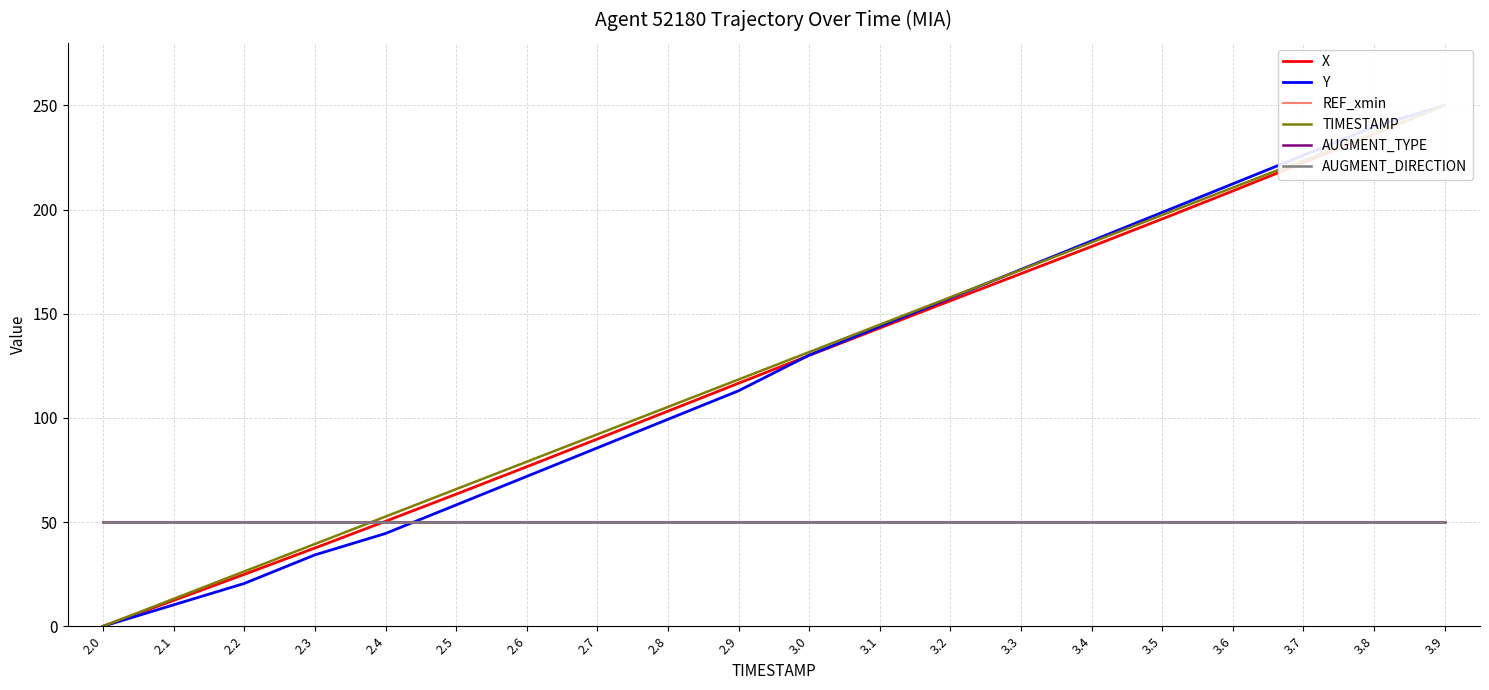

True or false: REF_xmin has more than 1 interior local peaks.

False